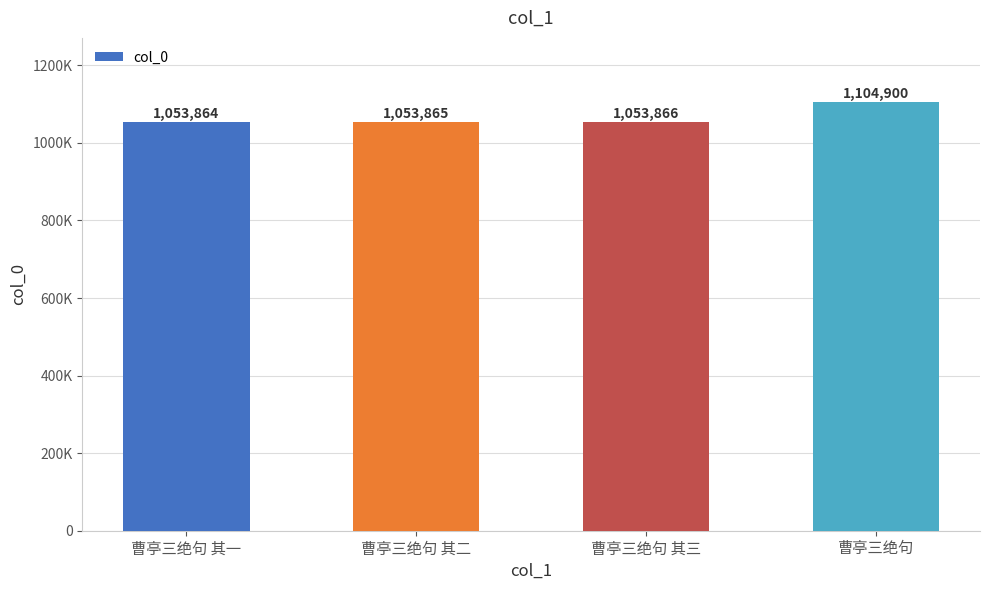

Does the chart contain any negative values?

No